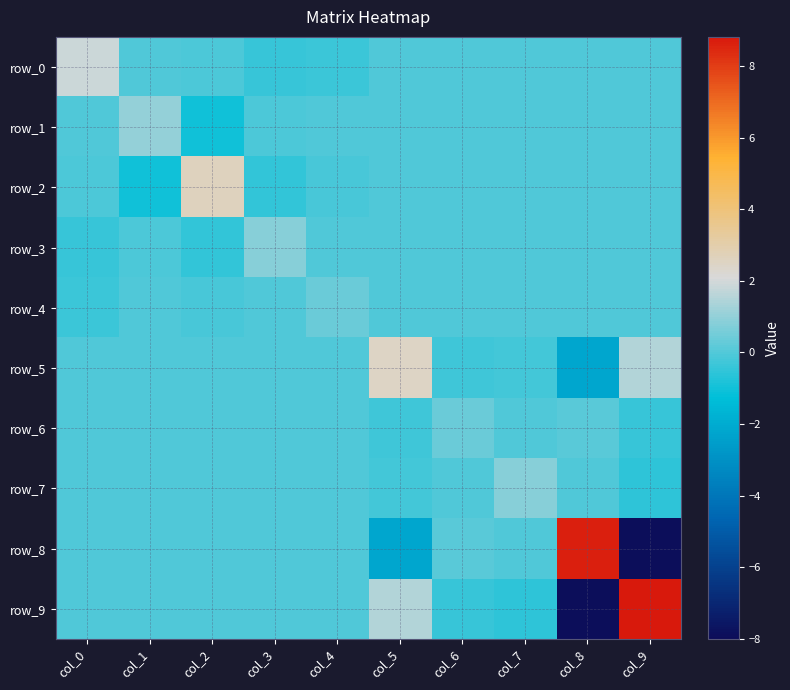

What is the greatest value displayed?

8.8